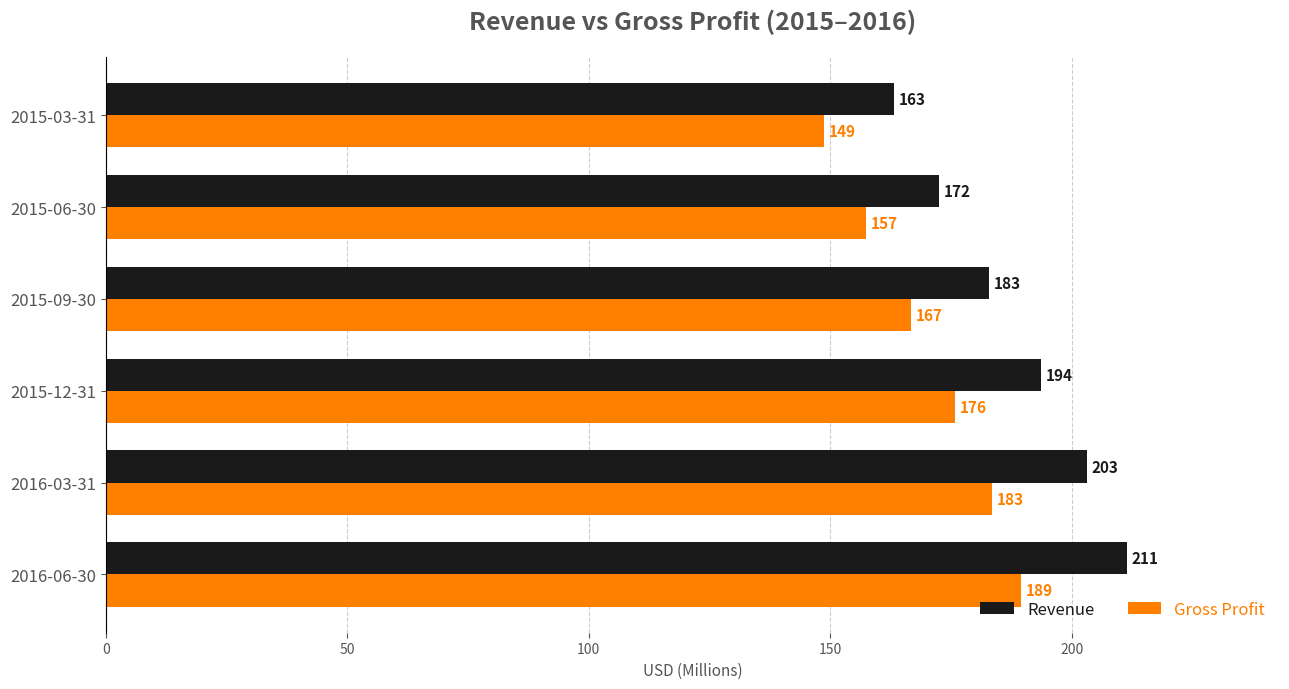

Is it true that Gross Profit equals 80.2 at 2016-06-30?

False